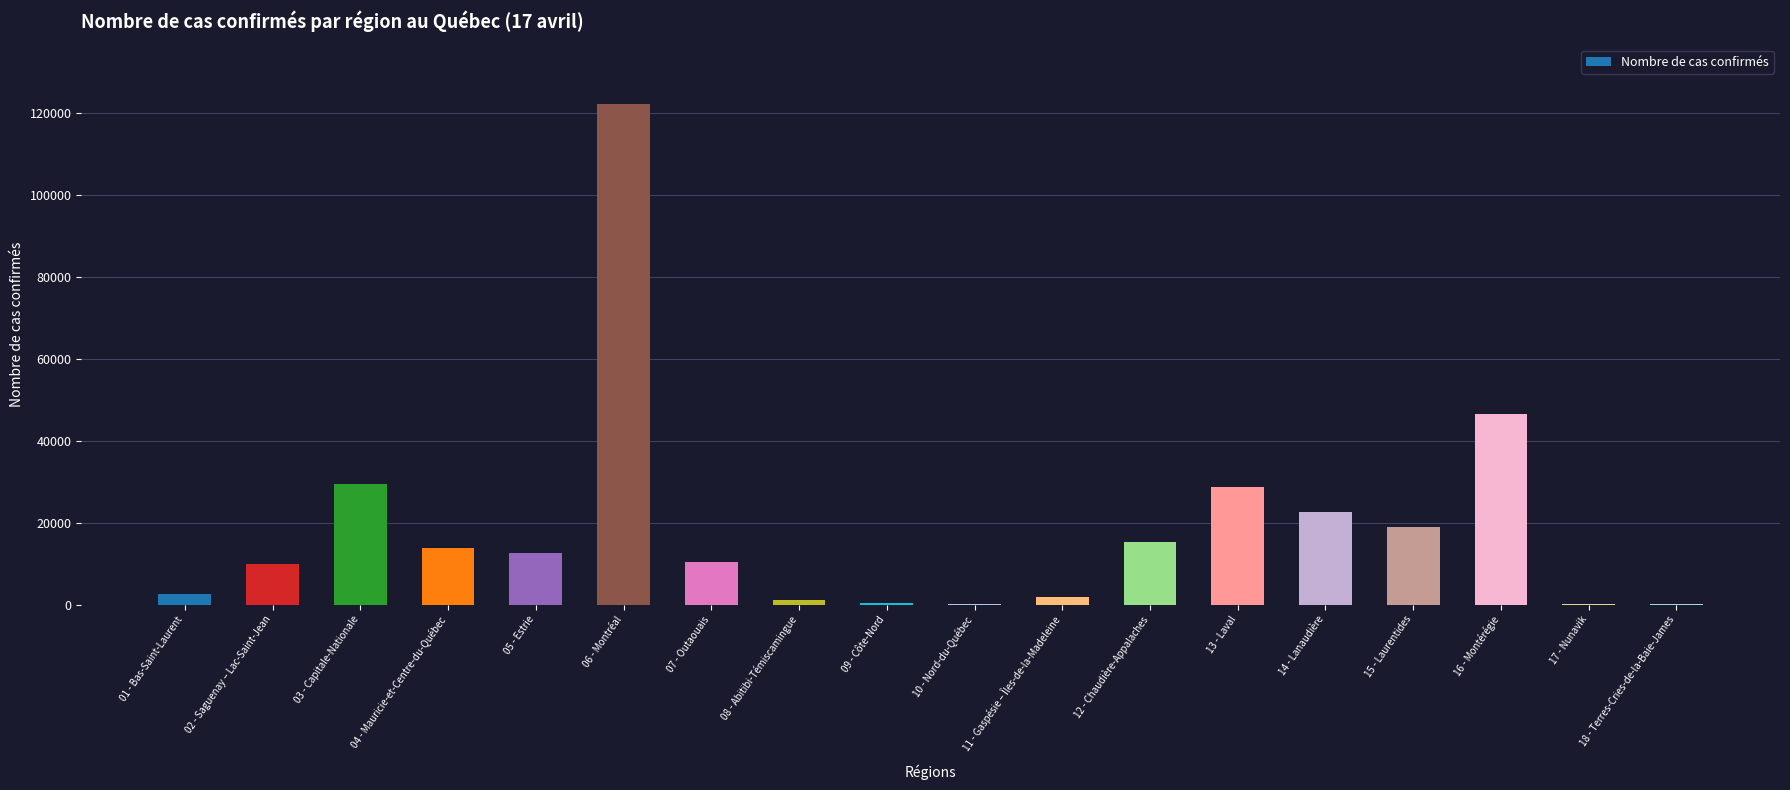

What is the change in value from 08 - Abitibi-Témiscamingue to 13 - Laval?

+27662